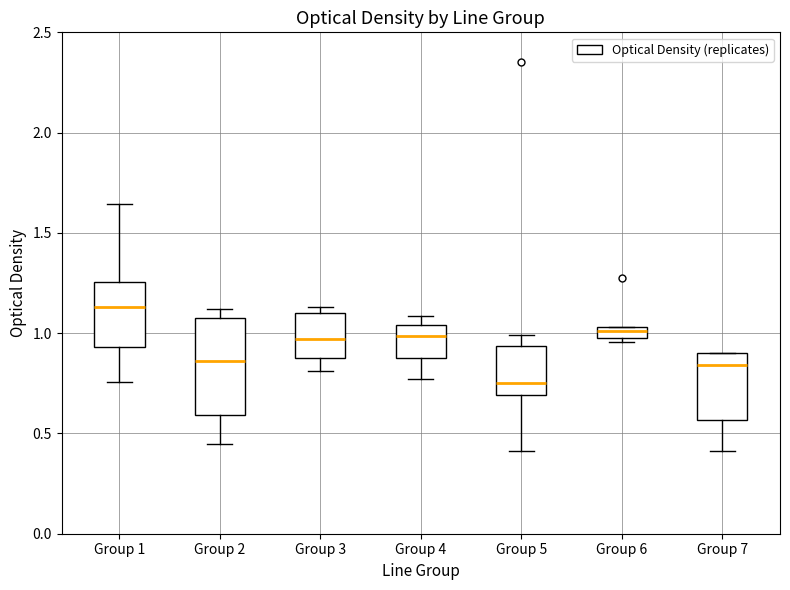

Which box is the tallest, from its lower edge to its upper edge?

Group 2